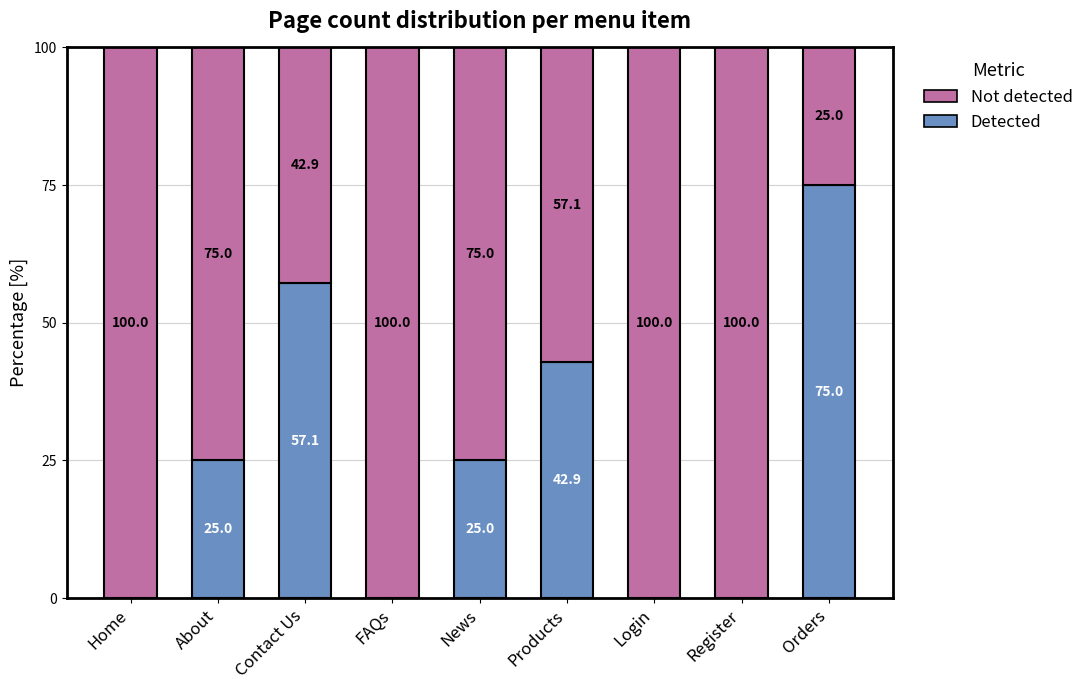

Is it true that Detected equals 75.0 at Orders?

True